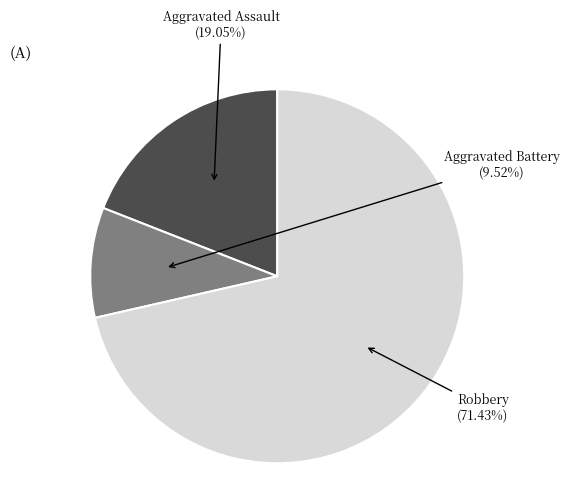

Is it true that Aggravated Assault is 7% of the pie?

False